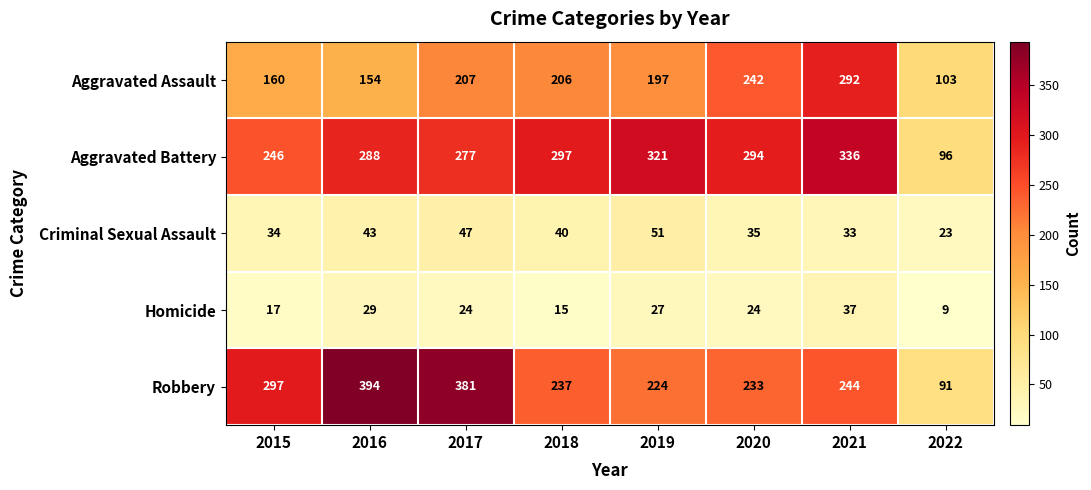

Where does the Aggravated Assault series first go above 206?

2017